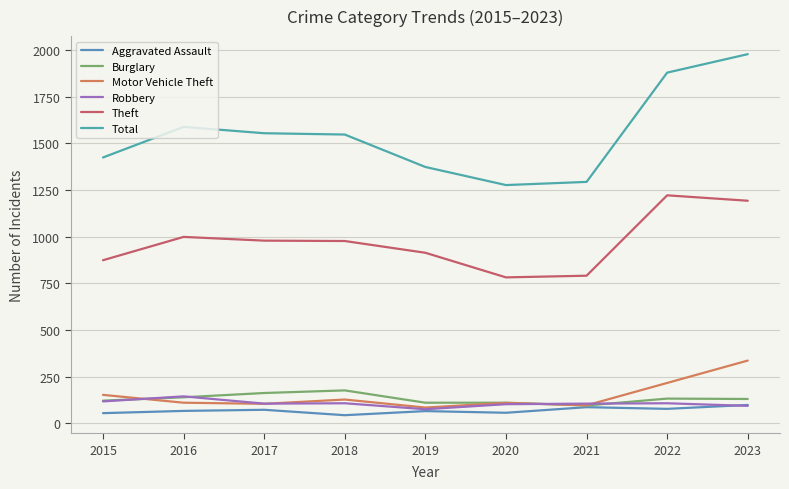

Where is Total nearest to the value 1628?

2016